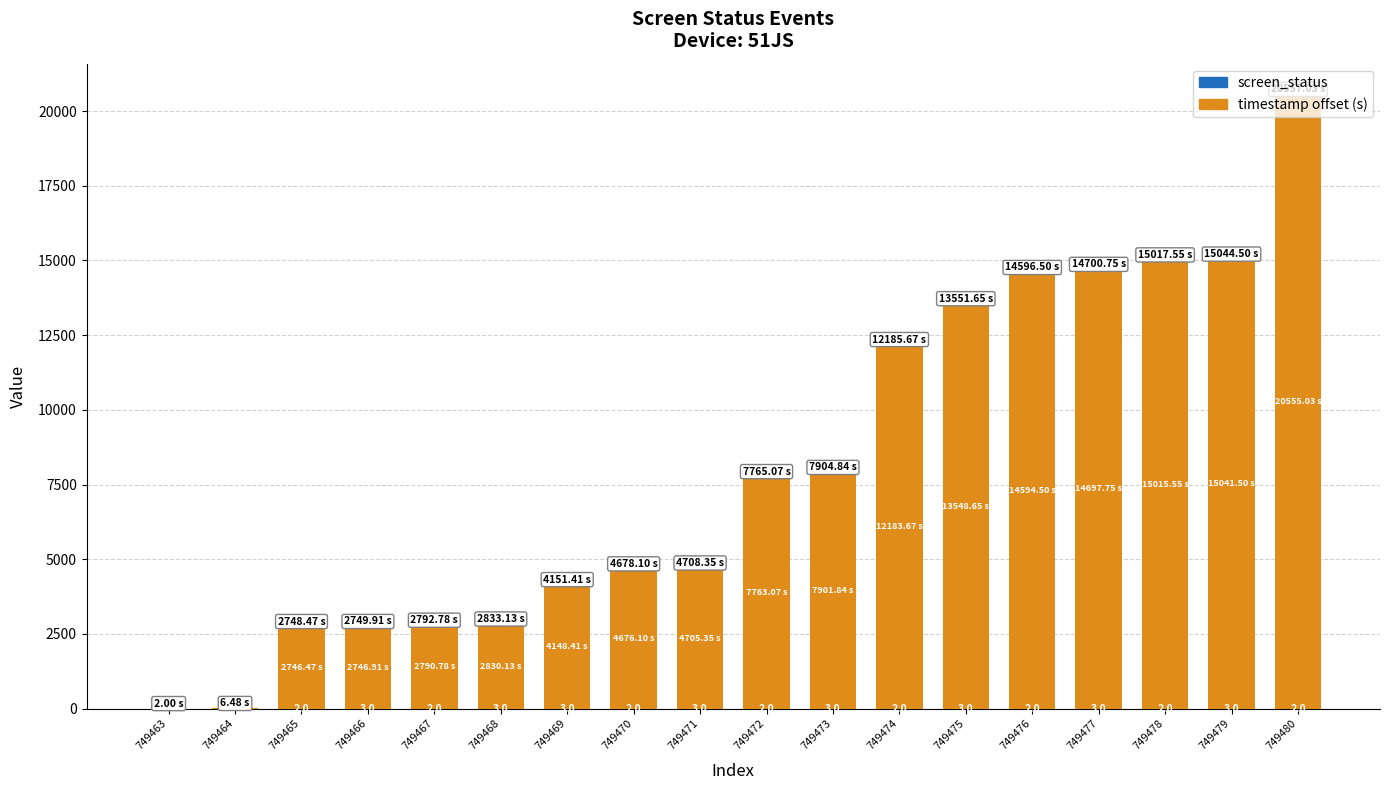

At which category is the sum across all series the highest?

749480